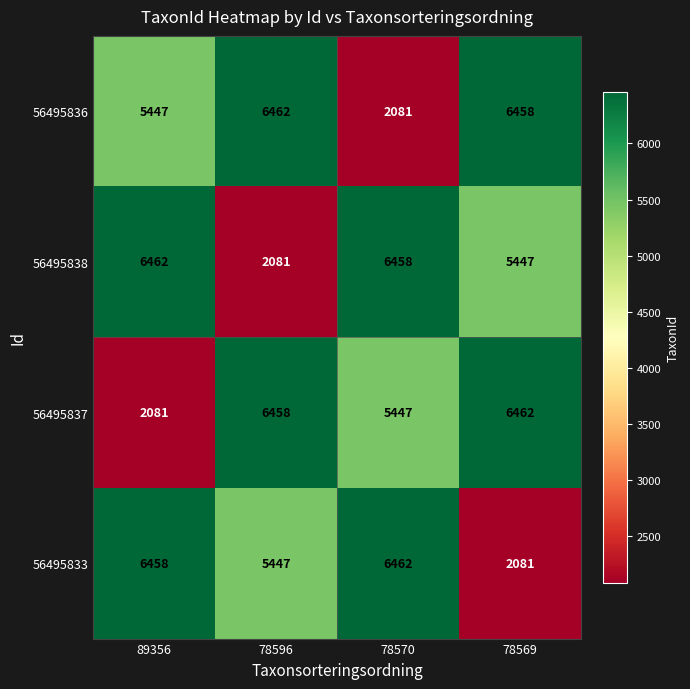

The 56495837 series shows 5447 at 78570. True or false?

True